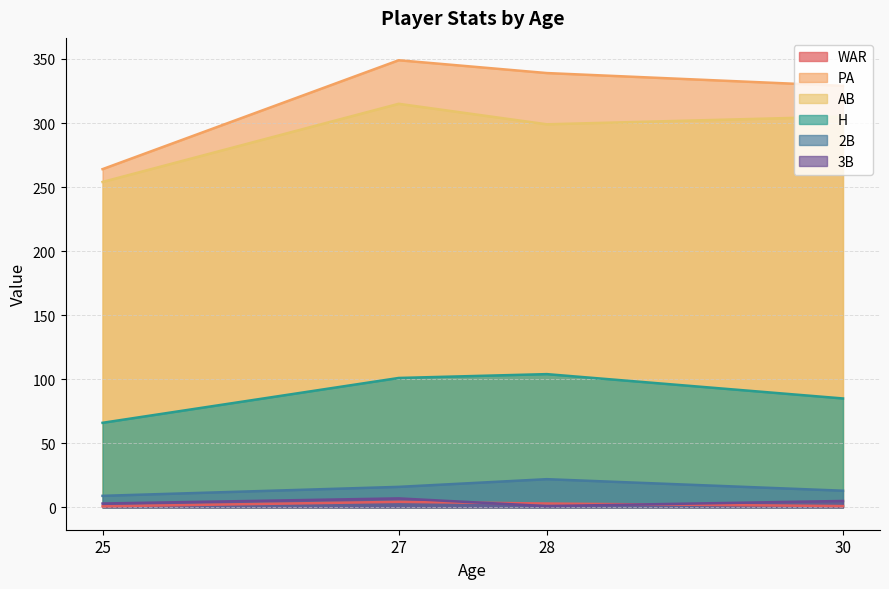

Rank the categories by 3B value from lowest to highest.

28, 25, 30, 27